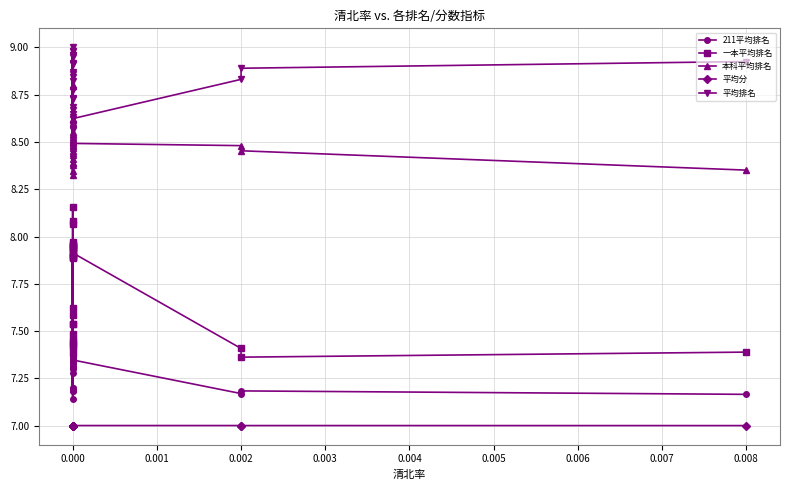

Which series has the widest spread of values?

一本平均排名